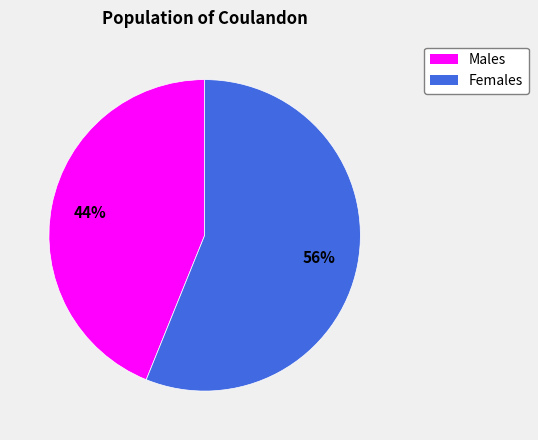

Is there any slice that represents more than half of the pie?

Yes